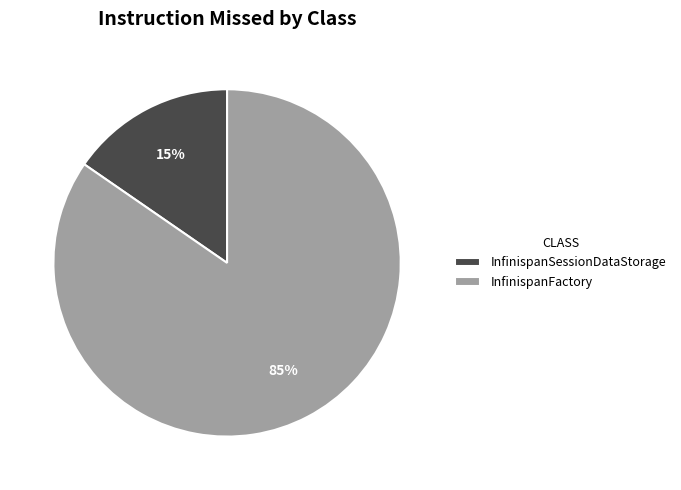

Which slice is the smallest?

InfinispanSessionDataStorage